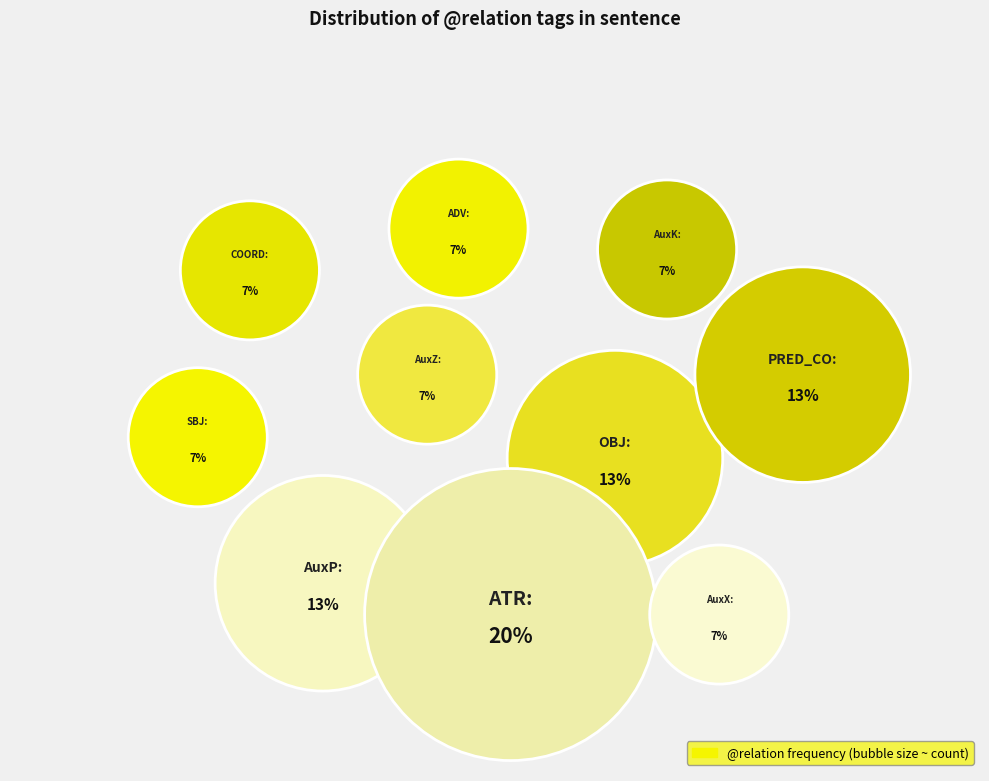

To the nearest percent, what is the combined percentage of ADV and AuxZ?

13%